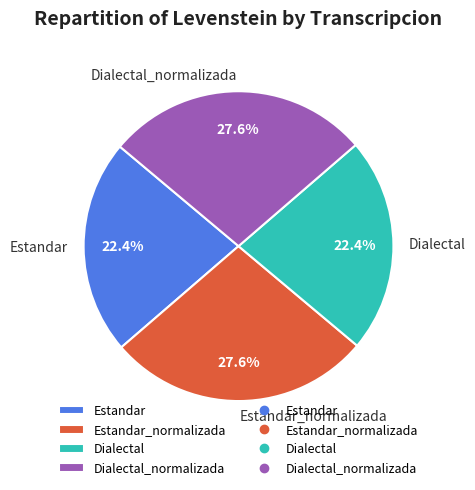

What percentage is NOT represented by Estandar?

77.6%